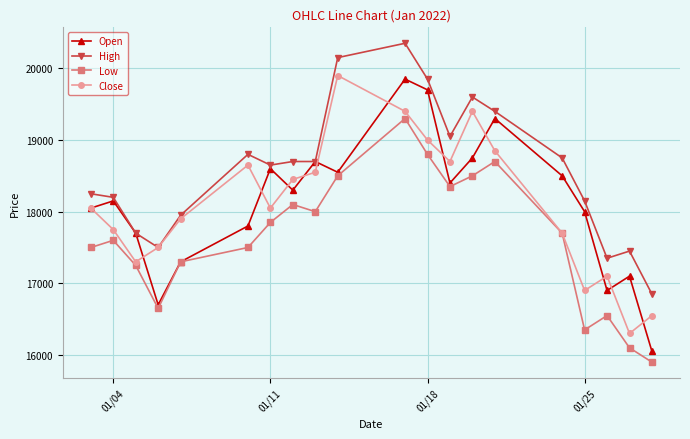

What is the maximum value for Open?

19850